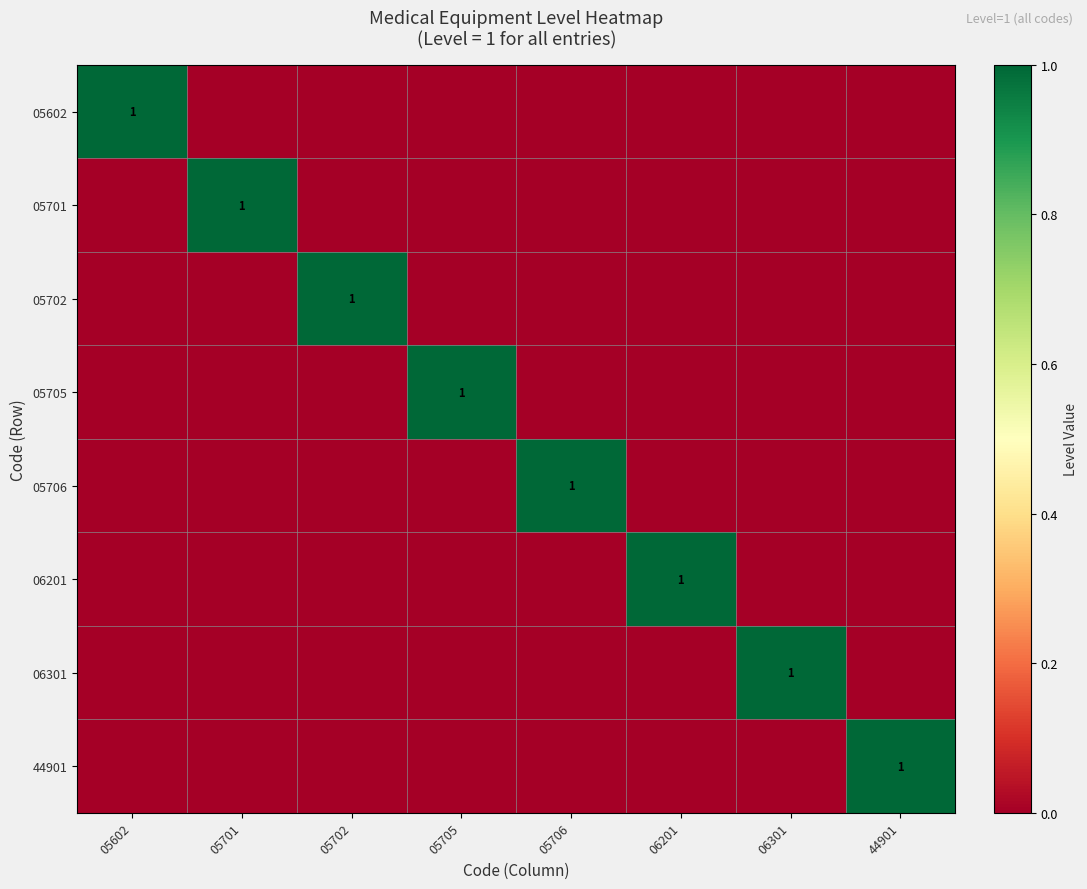

How many data points does each series have?

8